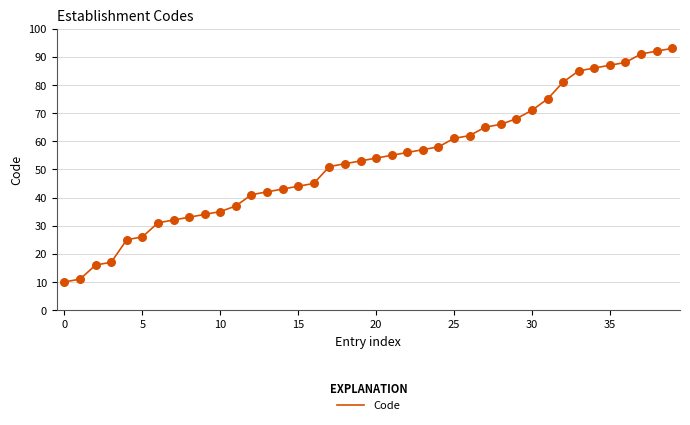

What is the difference between the maximum and minimum values?

83